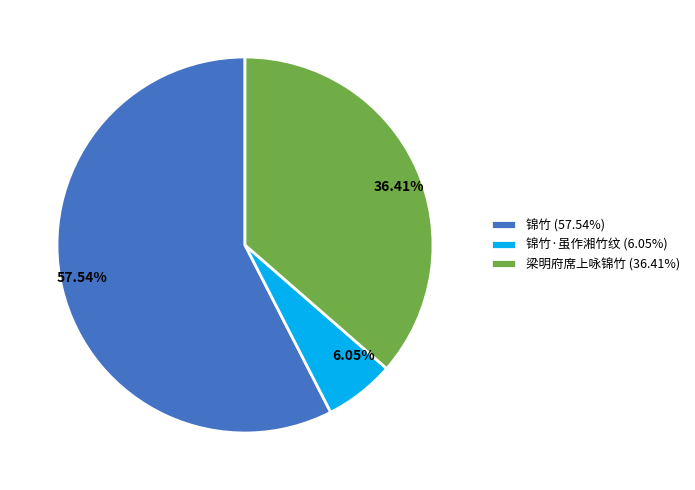

What is the ratio of the value at 57.54% to the value at 6.05%?

9.5